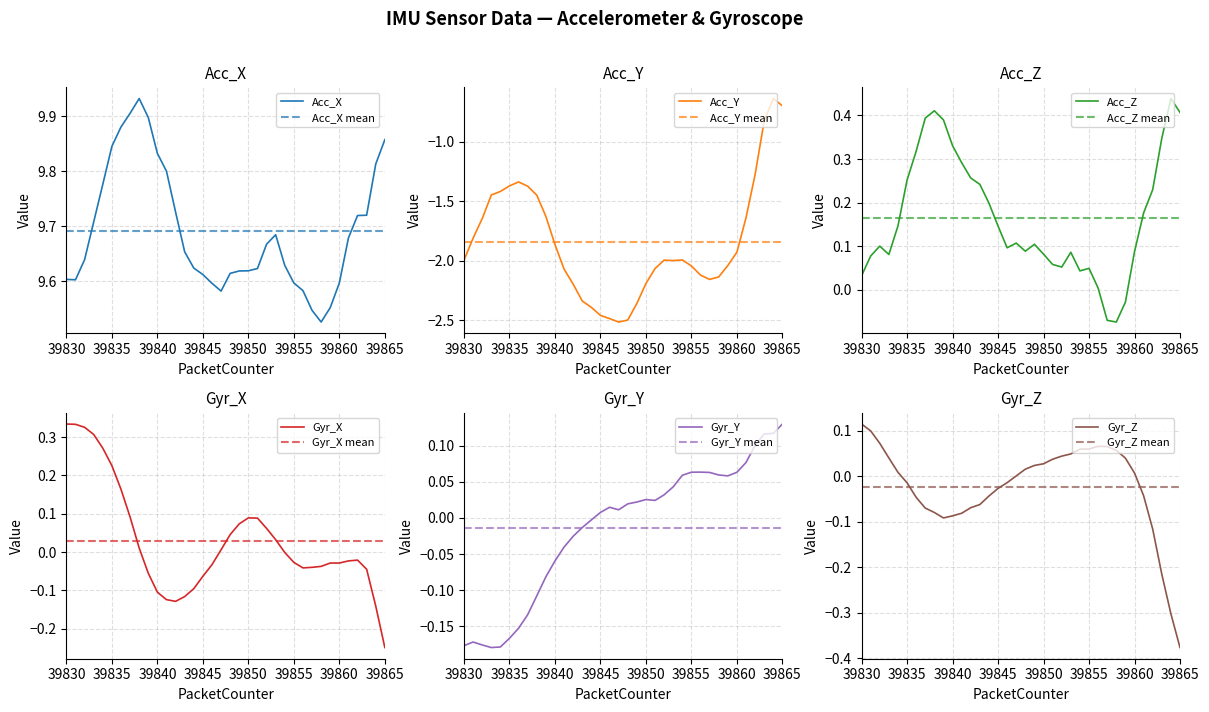

At which category is the sum across all series the highest?

39864